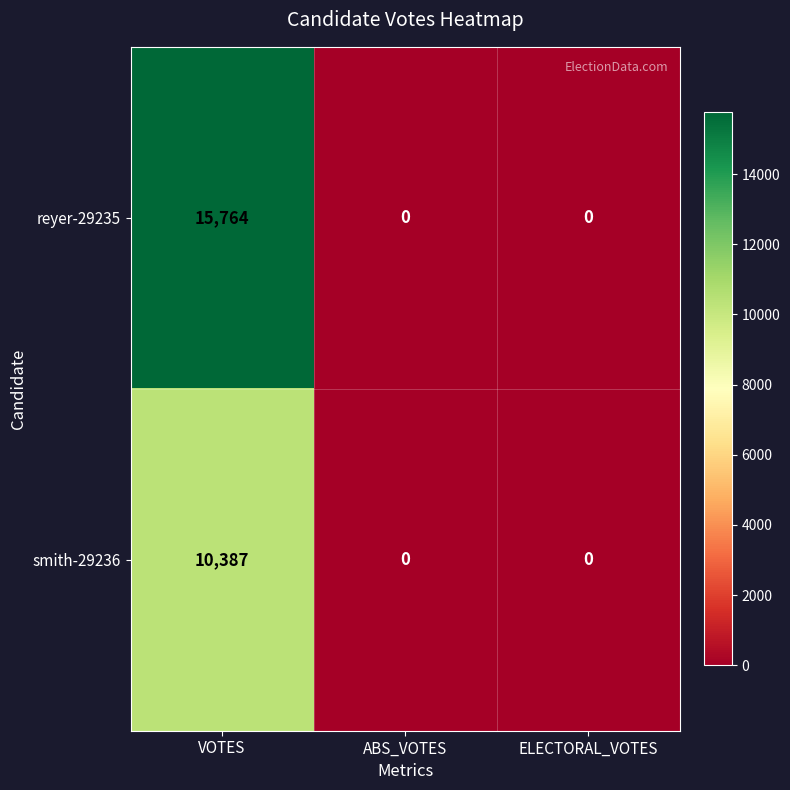

What is the greatest value displayed?

15764